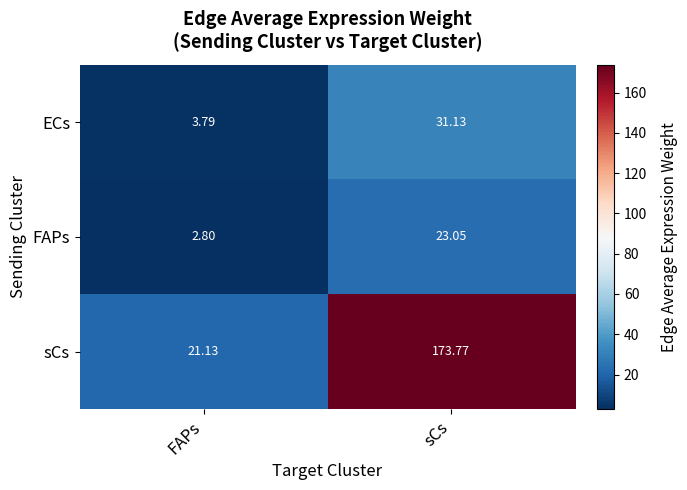

Rank the categories by sCs value from highest to lowest.

sCs, FAPs